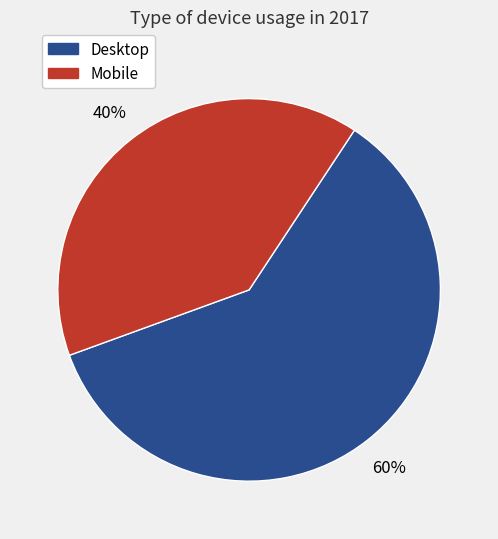

Count the number of slices in the pie.

2